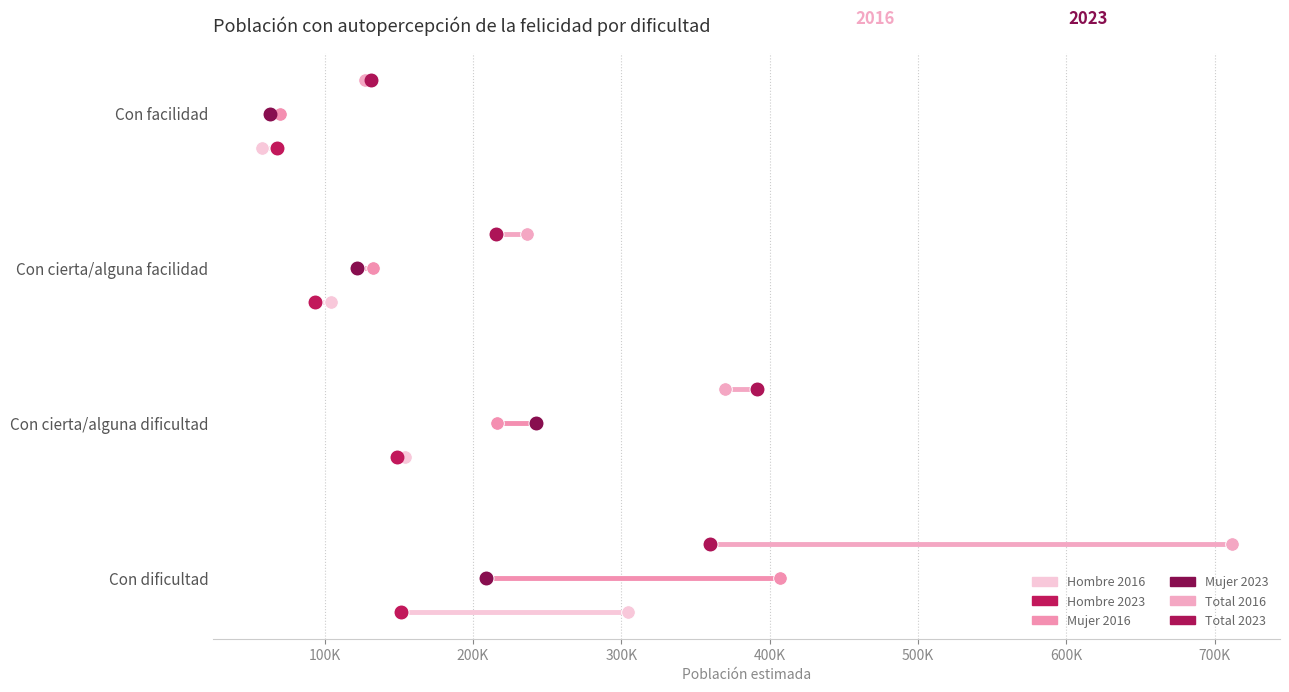

Which series reaches the maximum Y coordinate?

Total 2016